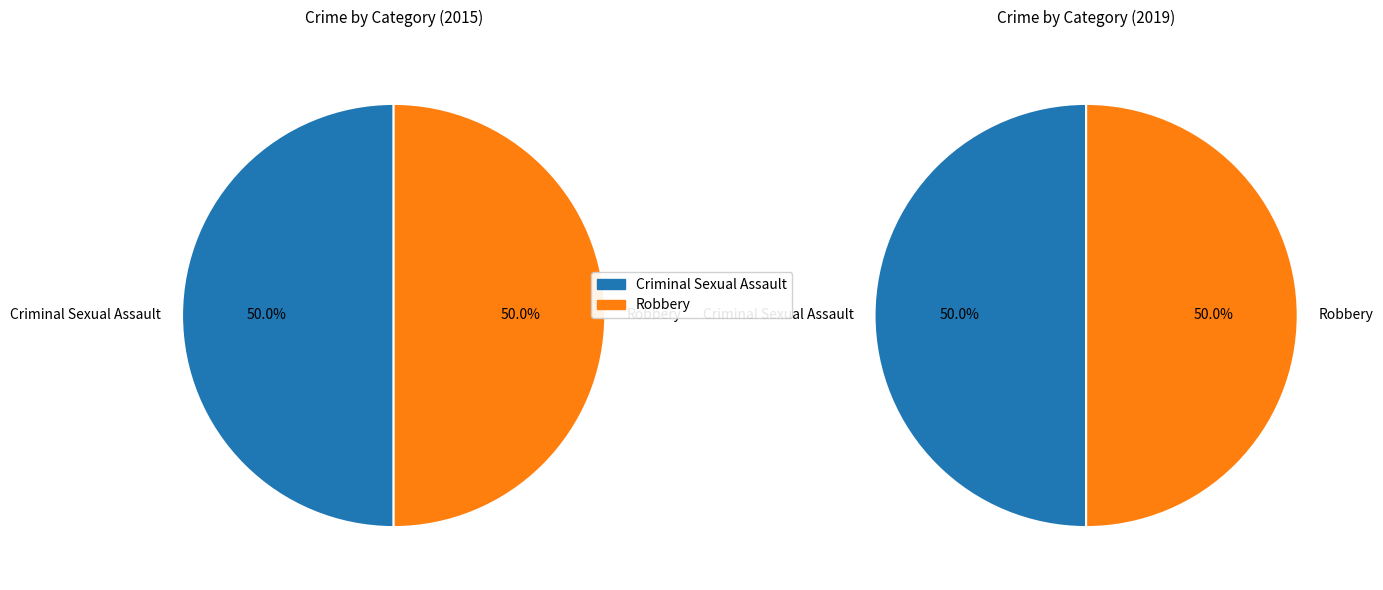

Count the number of slices in the pie.

2